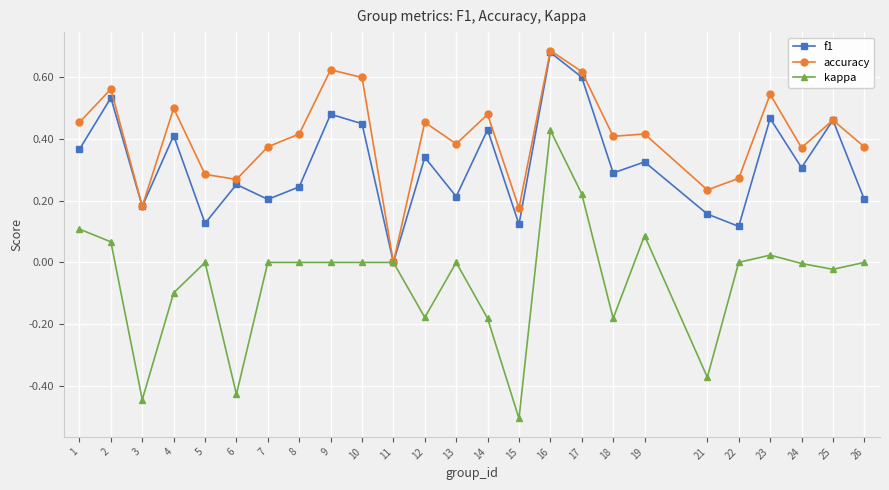

How many positive values does the accuracy series have?

24